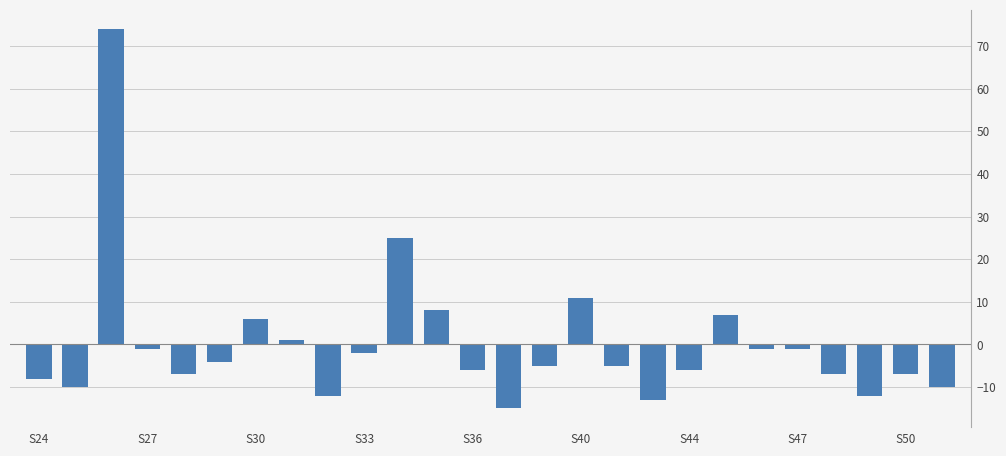

How many categories are shown in the chart?

26